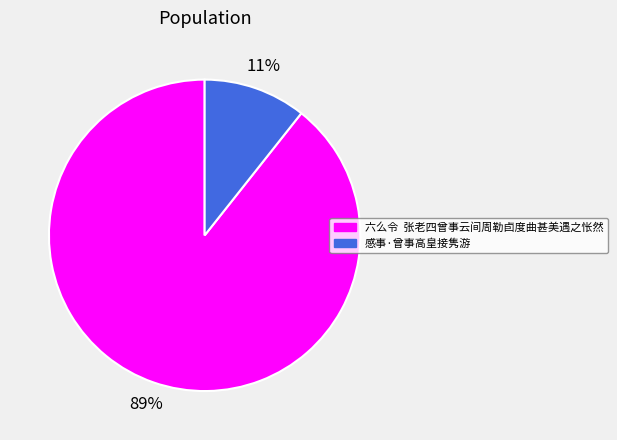

Between 六么令 张老四曾事云间周勒卣度曲甚美遇之怅然 and 感事·曾事高皇接隽游, which is larger?

六么令 张老四曾事云间周勒卣度曲甚美遇之怅然